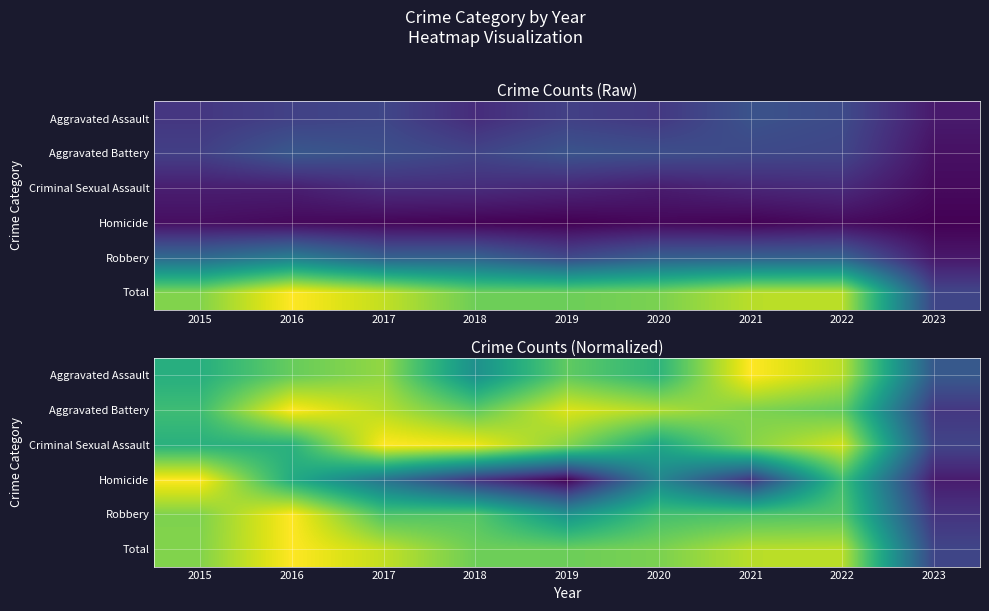

Is the value of Aggravated Assault at 2018 greater than the value of Homicide at 2019?

Yes